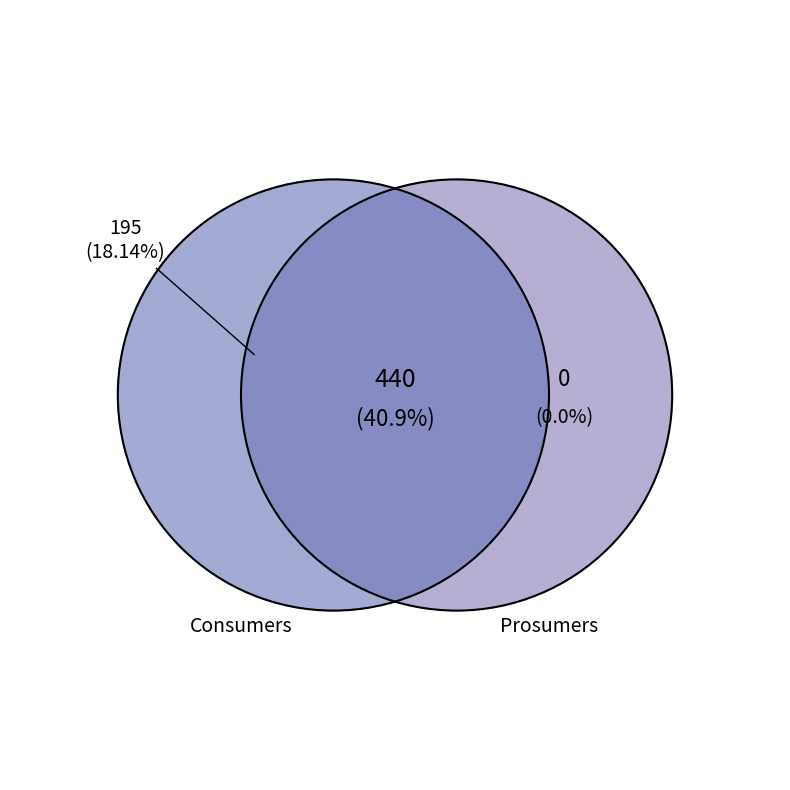

To the nearest percent, what portion does Prosumers represent?

41%